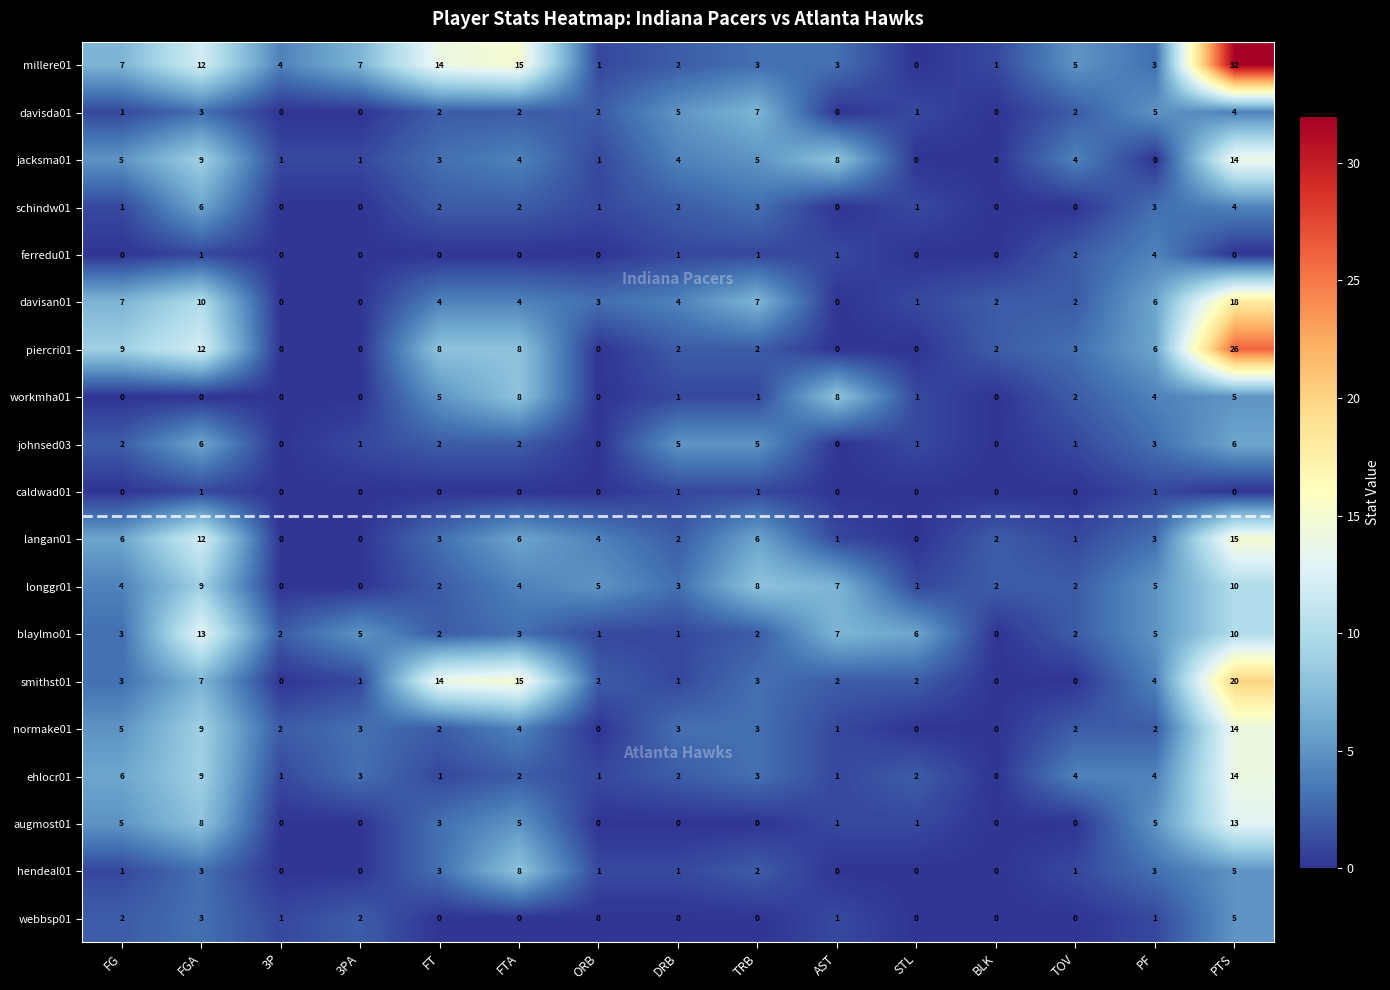

Which category has the highest value across all series?

PTS